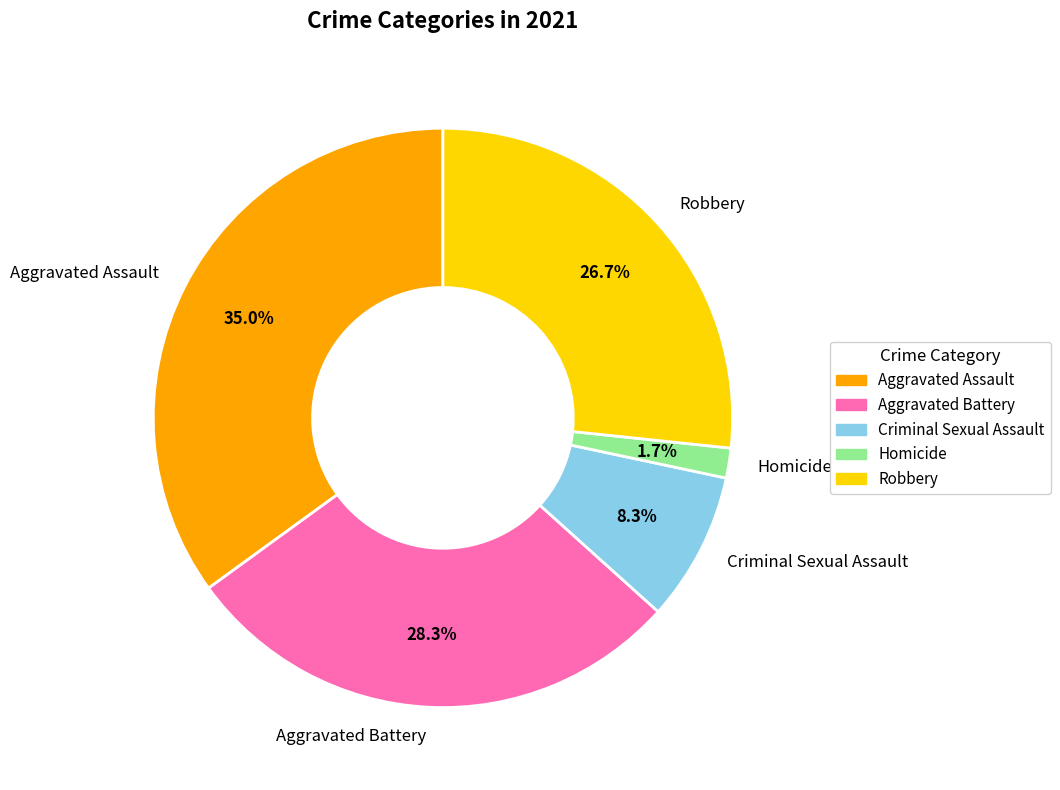

Which slice is the smallest?

Homicide